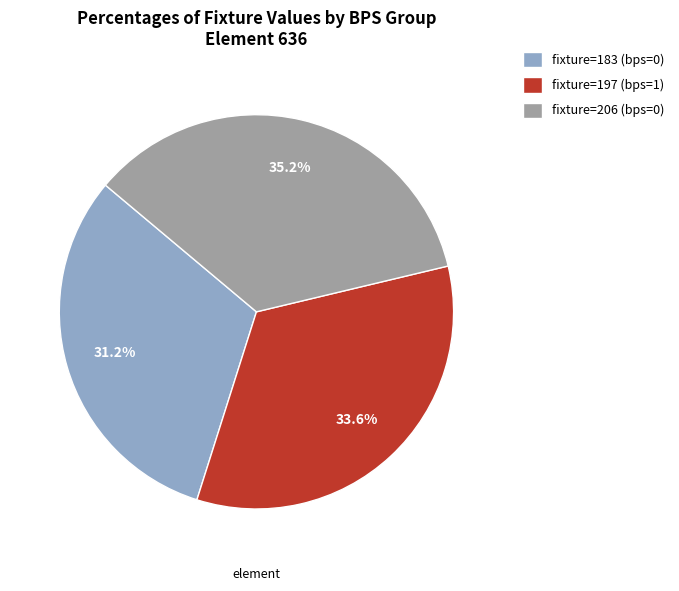

Count the number of slices in the pie.

3